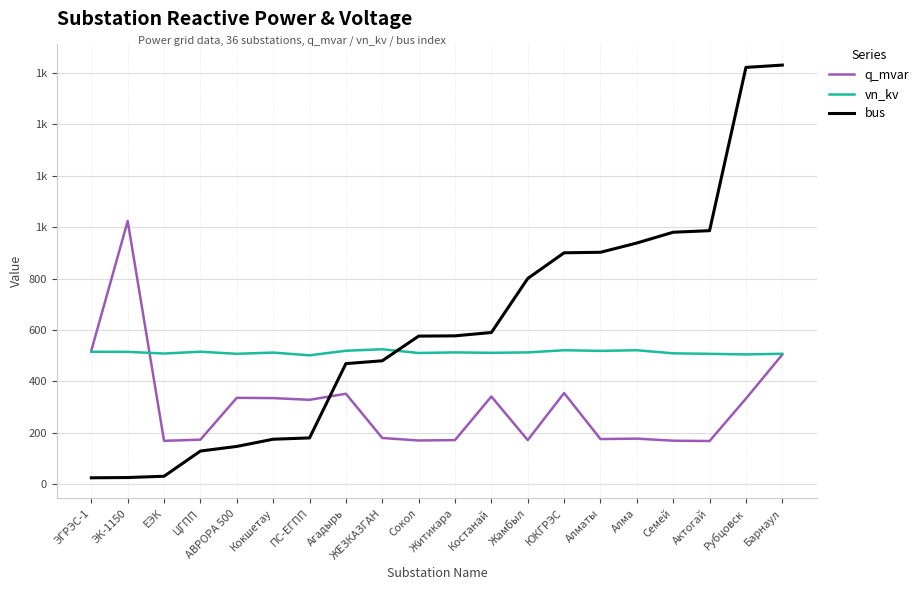

Reading right to left, transcribe all the data shown in this chart.

q_mvar: 504.1	332.9	167.9	169.2	177.3	175.6	354.5	171.6	341.0	171.6	170.0	179.8	351.8	328.3	334.9	335.9	173.4	168.7	1023.5	519.6
vn_kv: 507.3	504.8	507.1	509.0	521.0	518.6	521.0	512.6	511.0	512.6	510.3	524.8	519.0	501.3	511.9	507.1	515.3	508.2	514.8	515.0
bus: 1630.0	1621.0	986.0	980.0	938.0	902.0	900.0	800.0	590.0	577.0	576.0	480.0	469.0	180.0	175.0	147.0	129.0	31.0	26.0	25.0